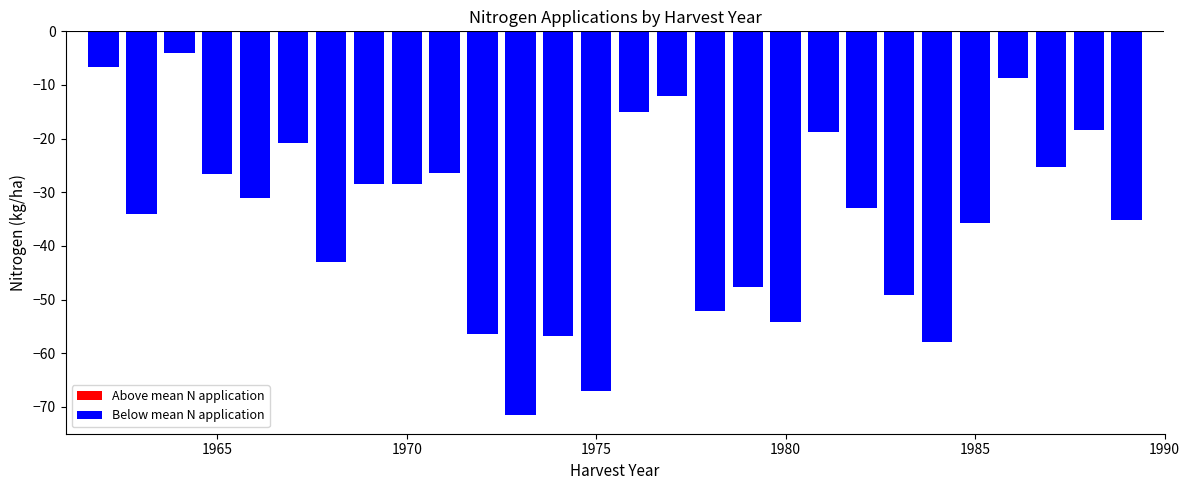

Are the bars grouped side by side (vs. stacked)?

Yes